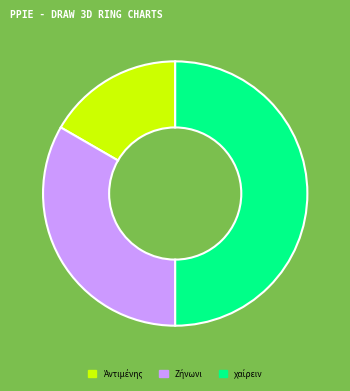

Rank the categories by value from highest to lowest.

χαίρειν, Ζήνωνι, Ἀντιμένης